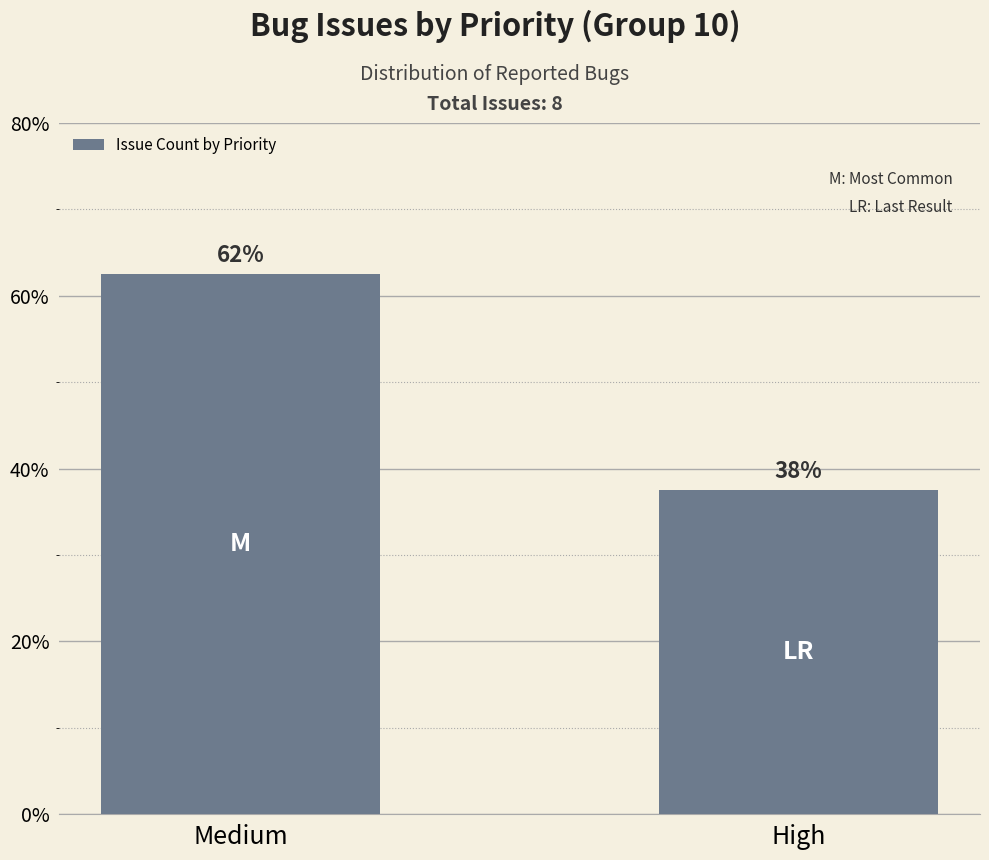

Is it true that the value at Medium is 62.5?

True